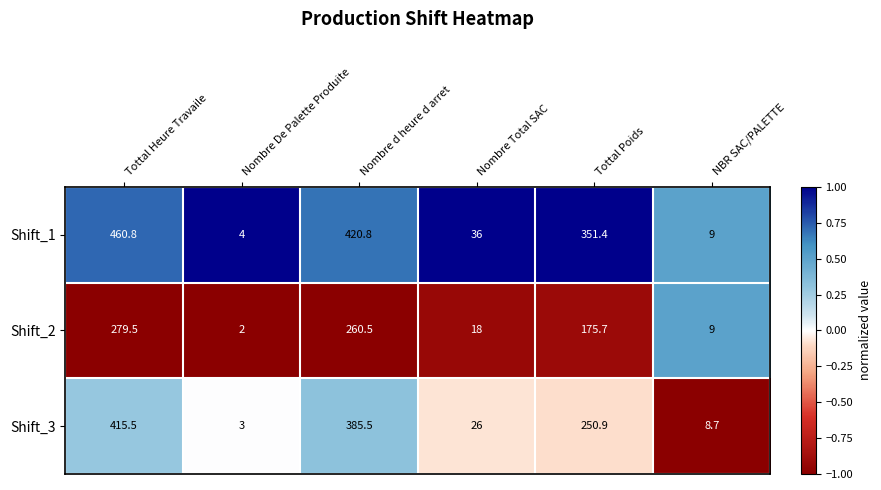

Which series has the widest spread of values?

Shift_1